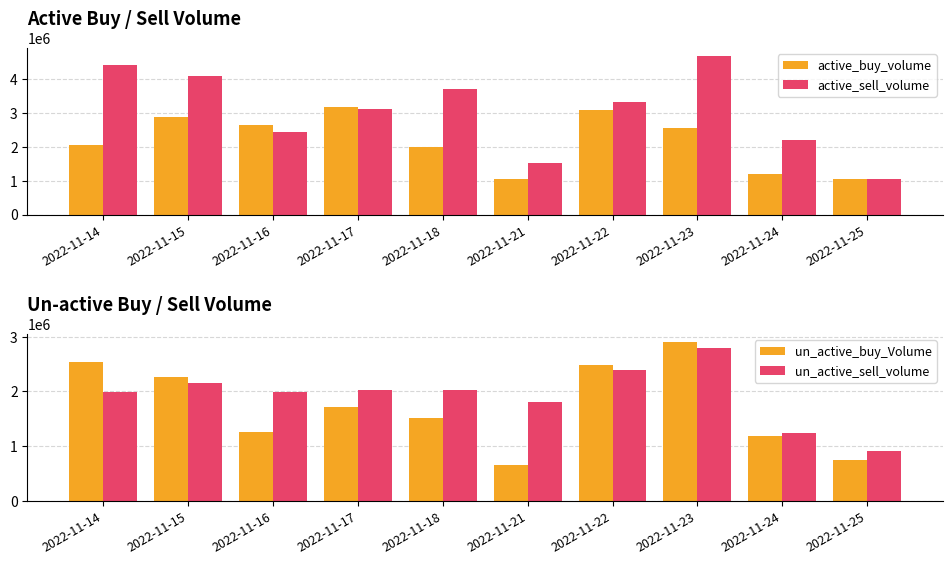

Read the active_buy_volume value at 2022-11-21, to the nearest 50.

1061900